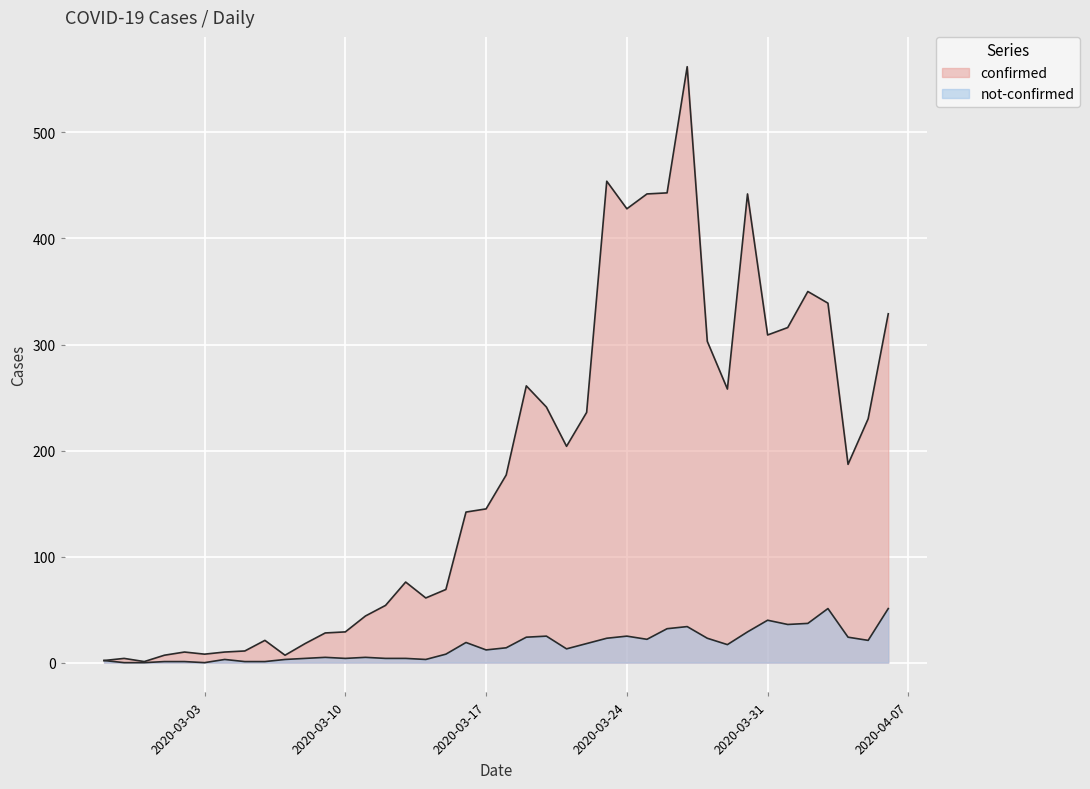

How many data points in not-confirmed are above 14?

19